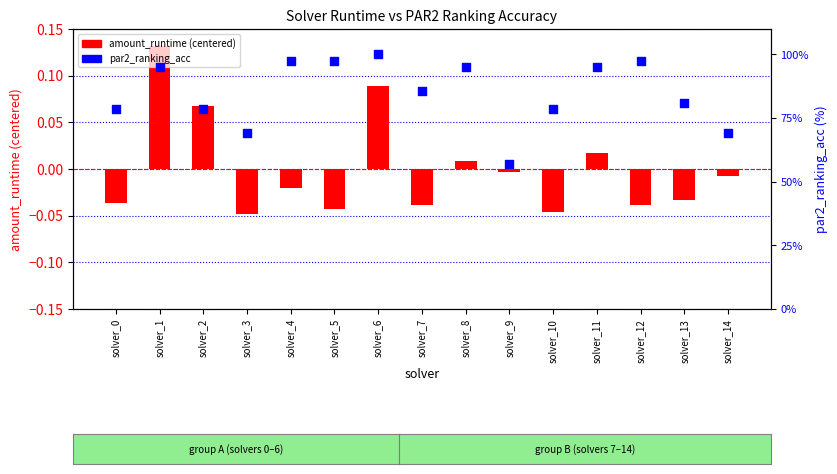

At how many categories does at least one series exceed 44?

15